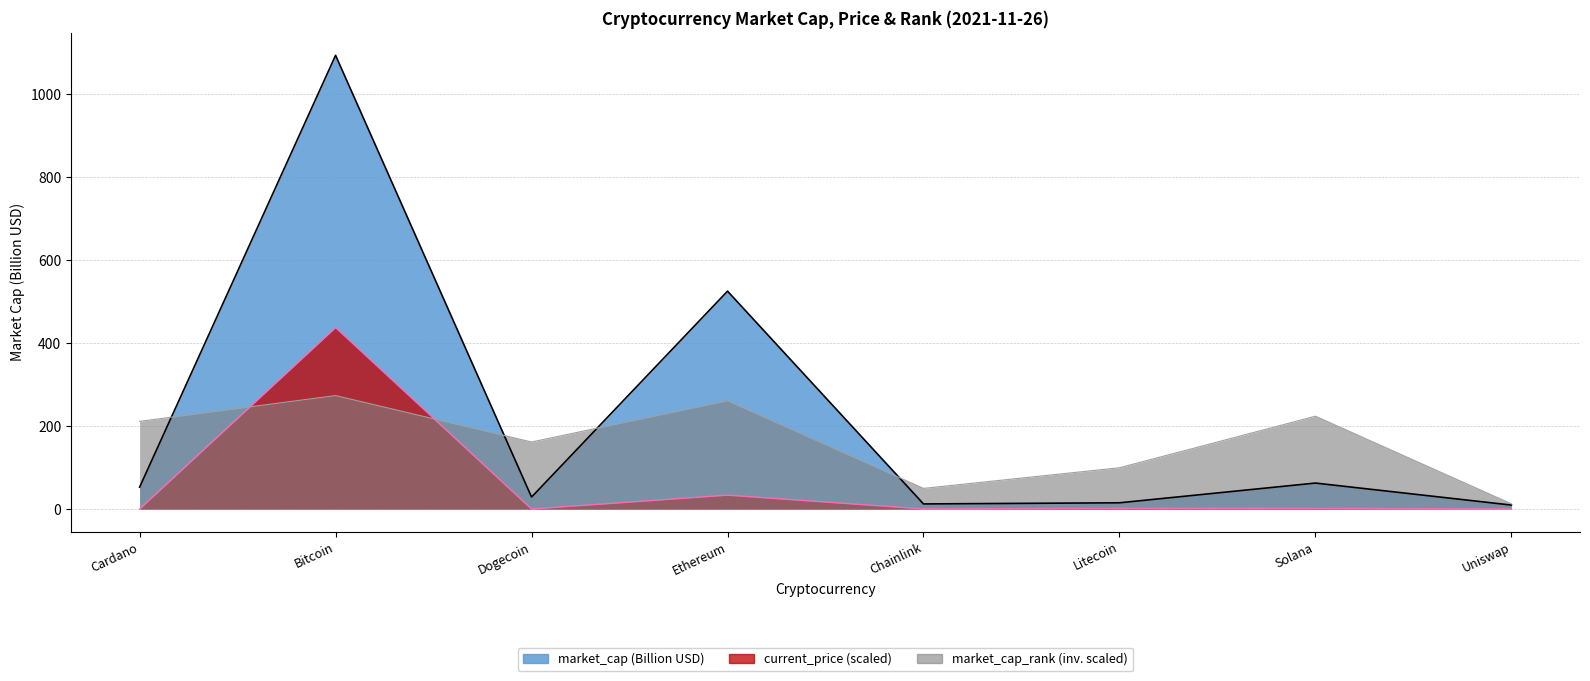

Between which two adjacent categories do market_cap_rank and current_price first intersect?

Cardano and Bitcoin